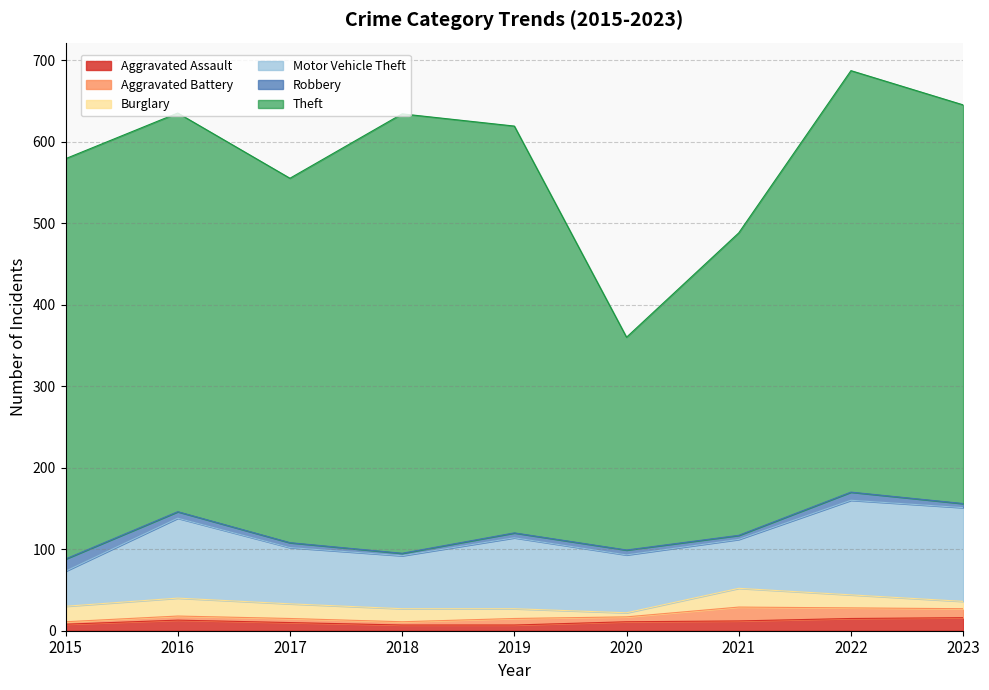

The Aggravated Battery series shows 6 at 2020. True or false?

True